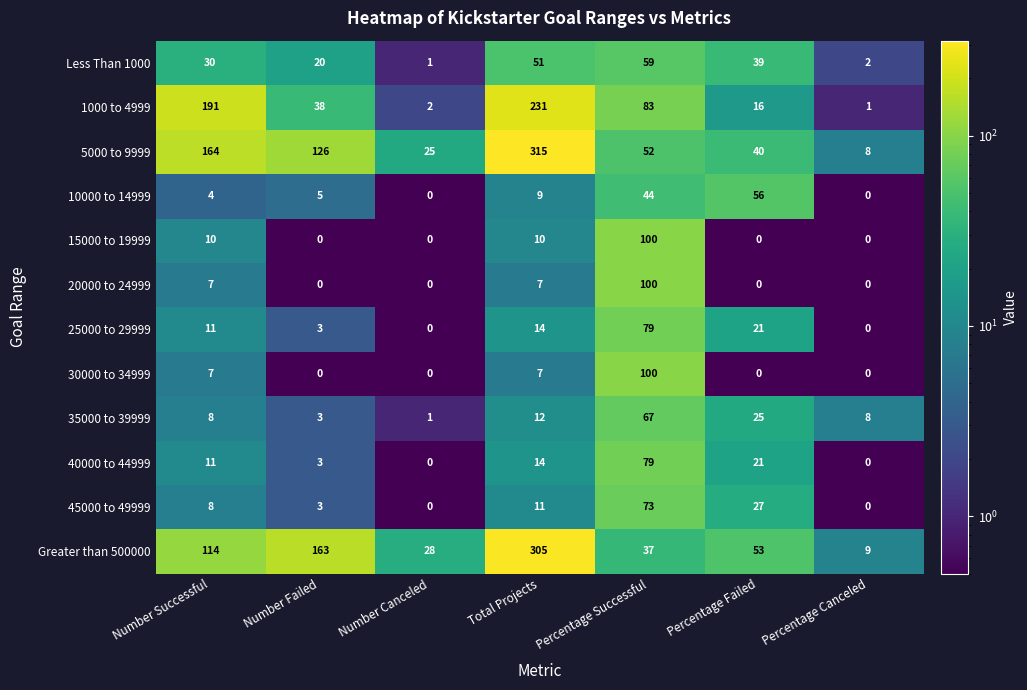

What is the total value across all series at Number Canceled?

57